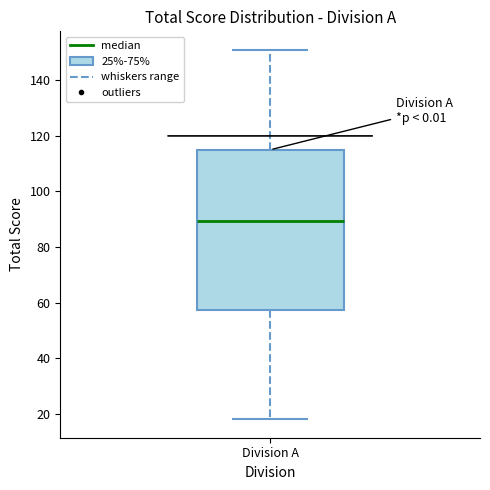

Where is the upper edge of the box for Division A on the y-axis? The values are not printed on the chart, so give them approximately, as read against the axis.

116